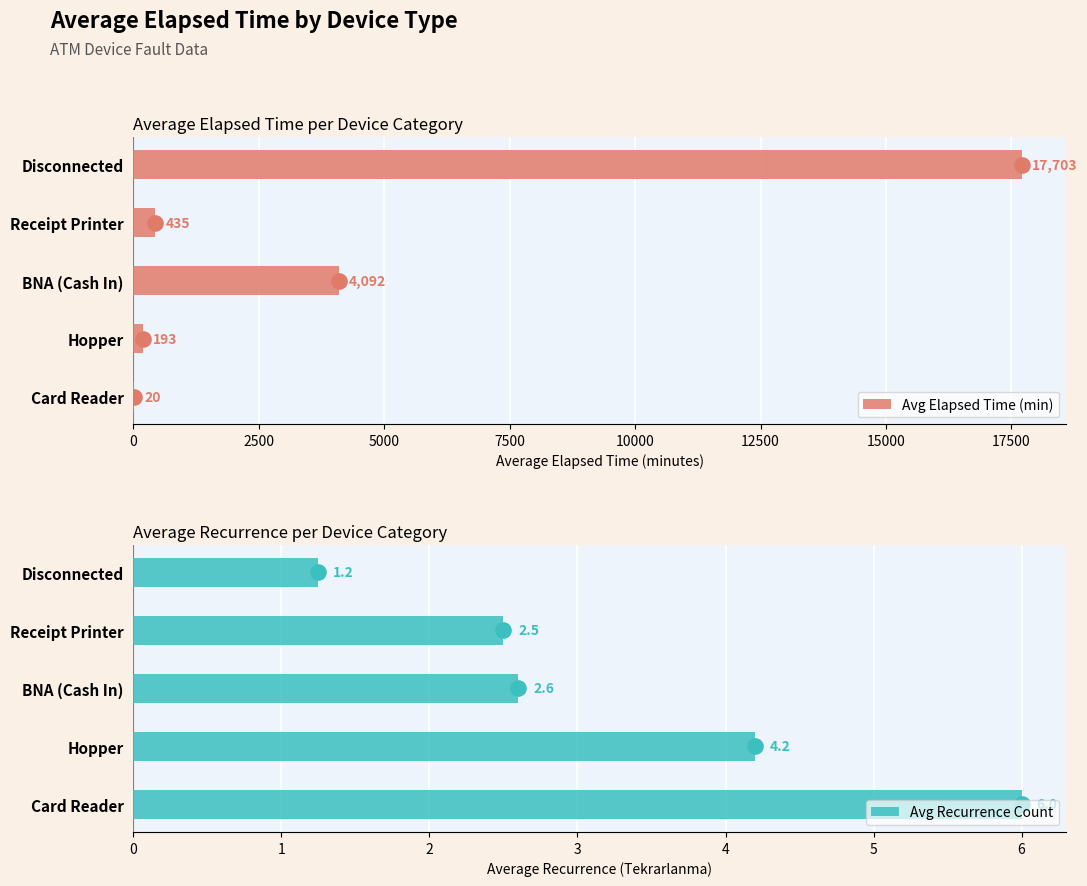

Which series has the widest spread of Y values?

Avg Elapsed Time (min)